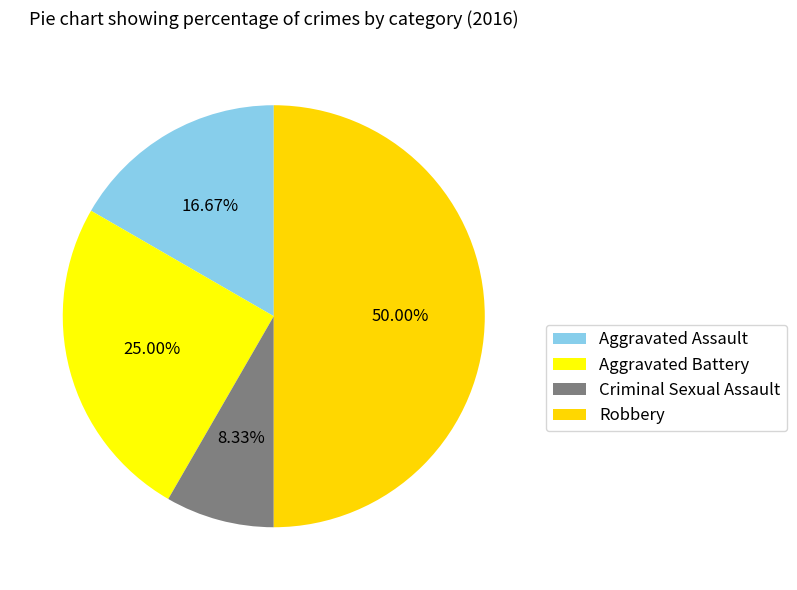

How many segments does this pie chart have?

4